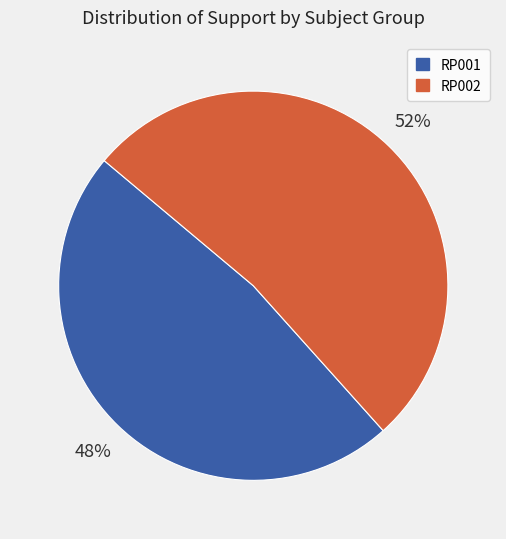

How many segments does this pie chart have?

2